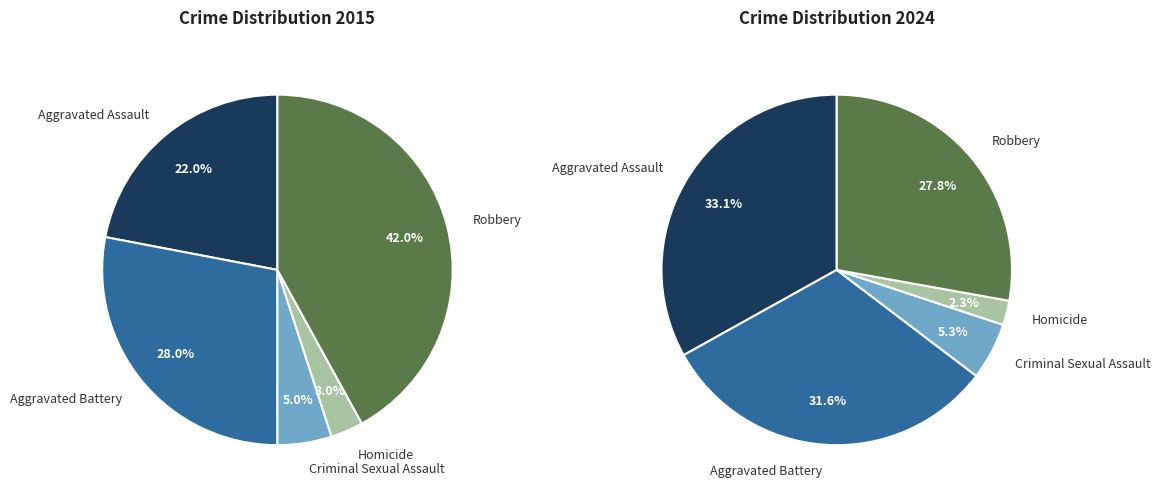

Does 4 represent more than half of the total?

No